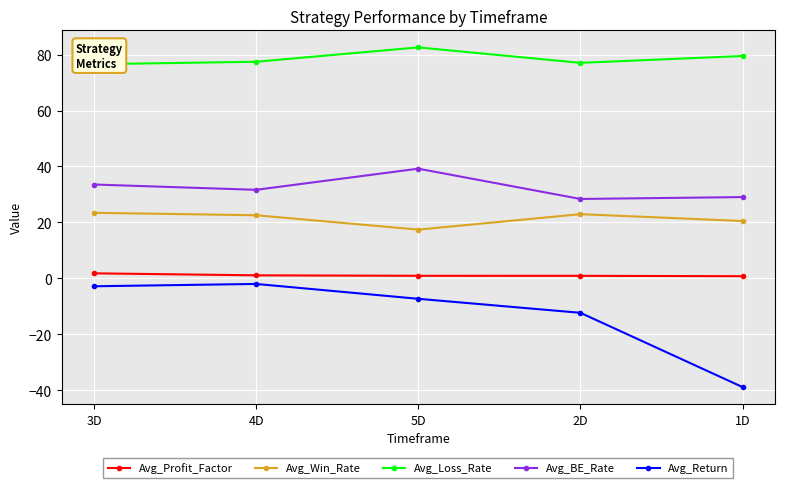

What is the difference between the highest and lowest values at 1D?

118.4